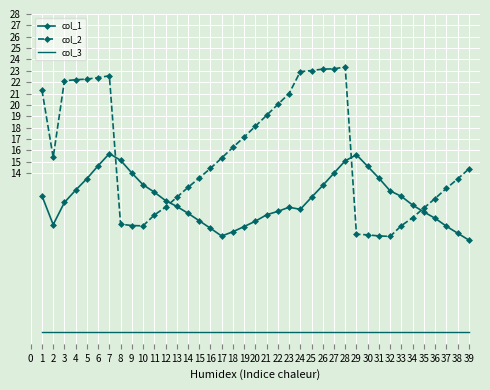

Which series has the largest total across all categories?

col_2